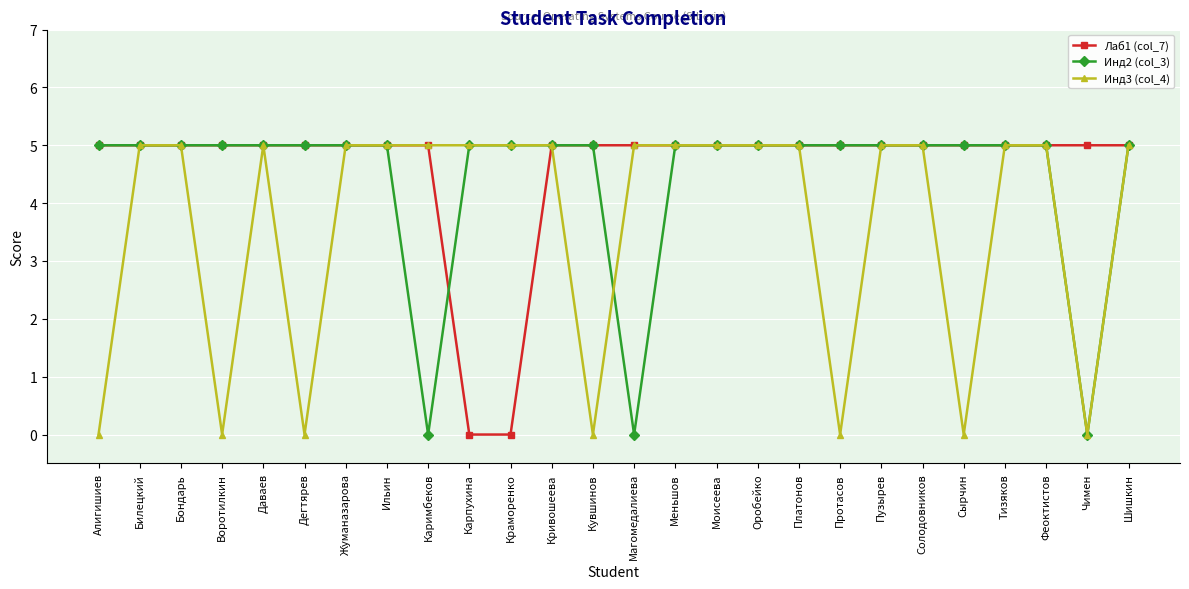

What is the value of the Инд3 (col_4) point at the 26th from the left?

5